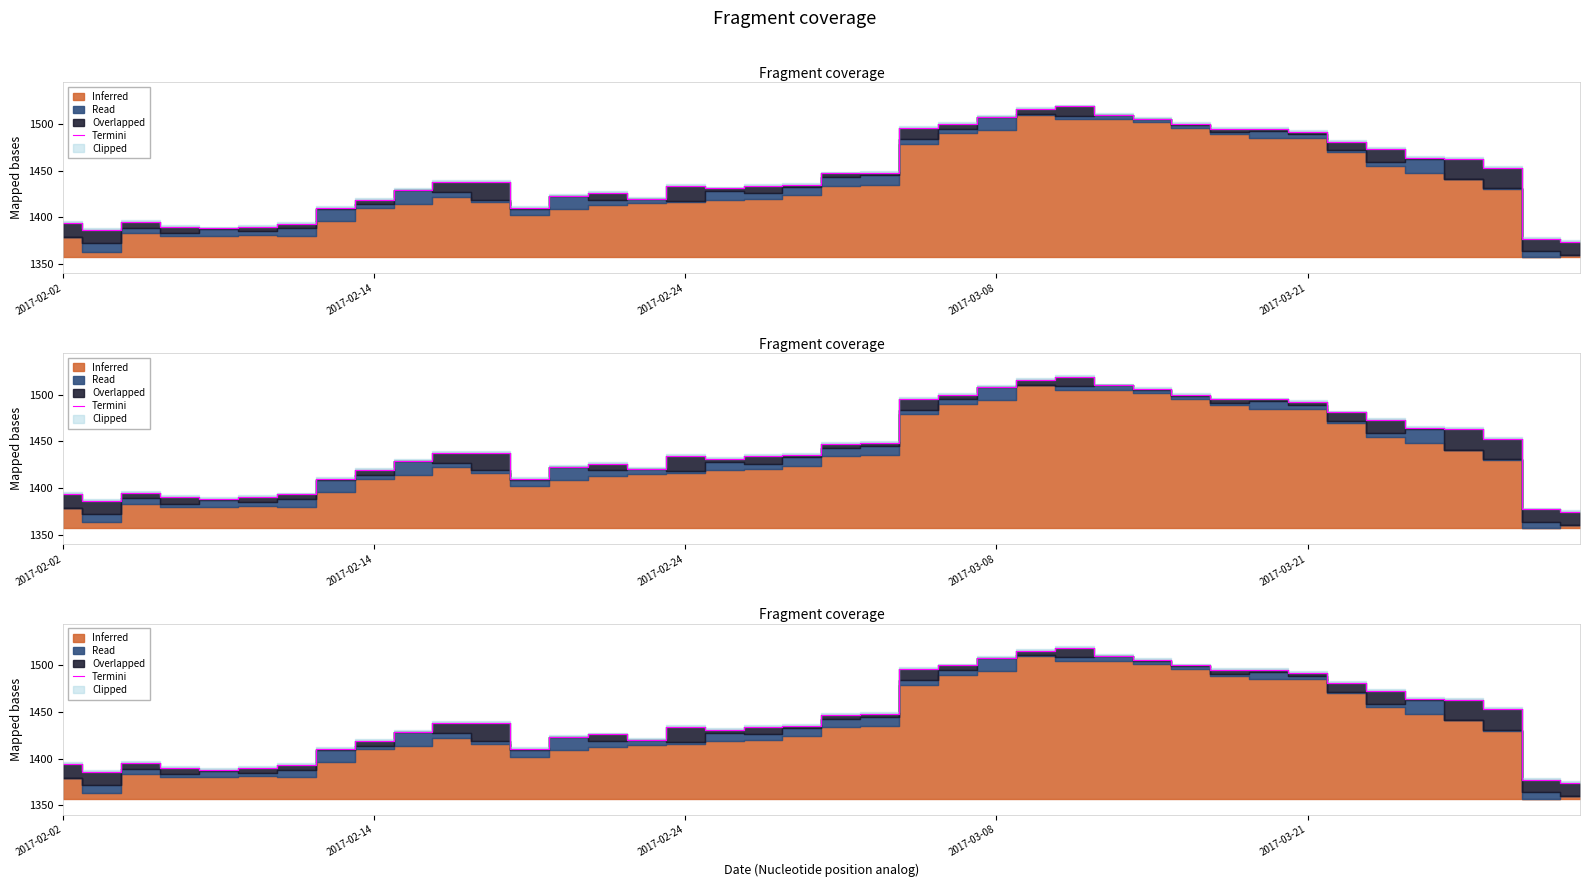

What is the difference between the maximum and minimum values?

145